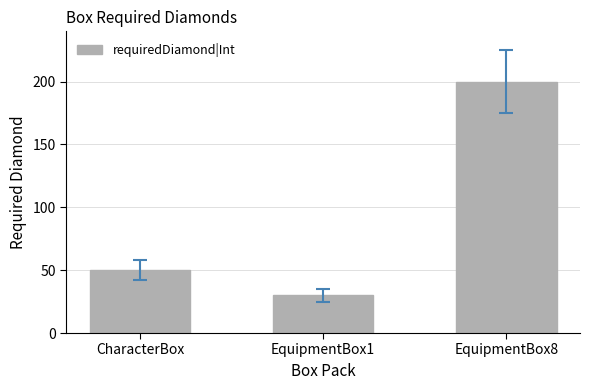

How many data points are less than 50?

1